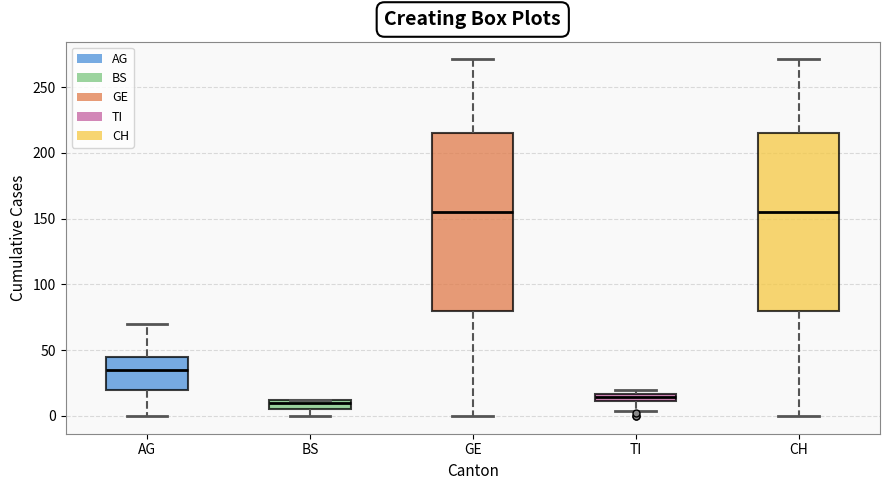

Where does the lower whisker of the box for AG end on the y-axis? The values are not printed on the chart, so give them approximately, as read against the axis.

0